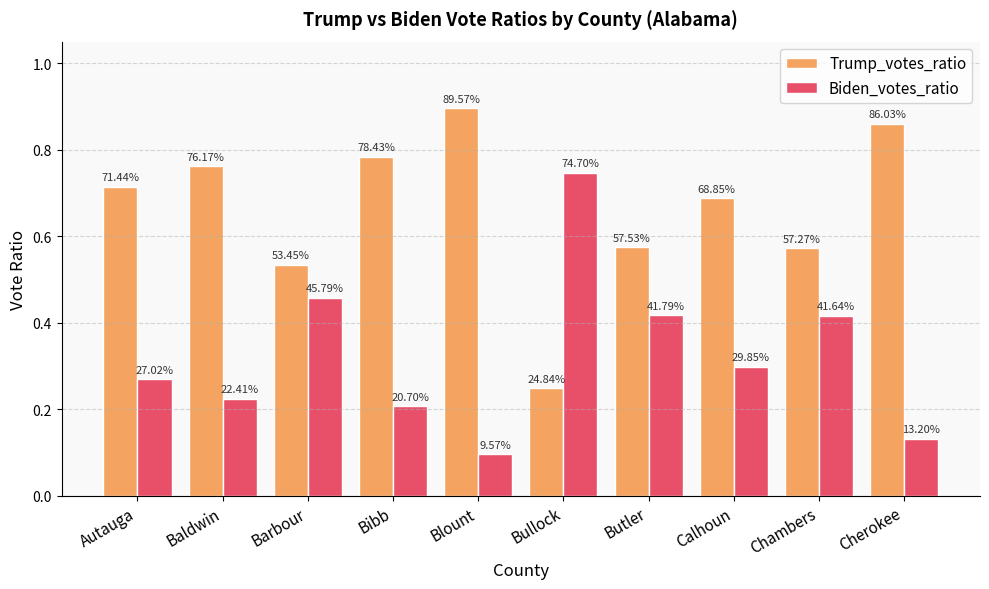

How many groups of bars are there?

10